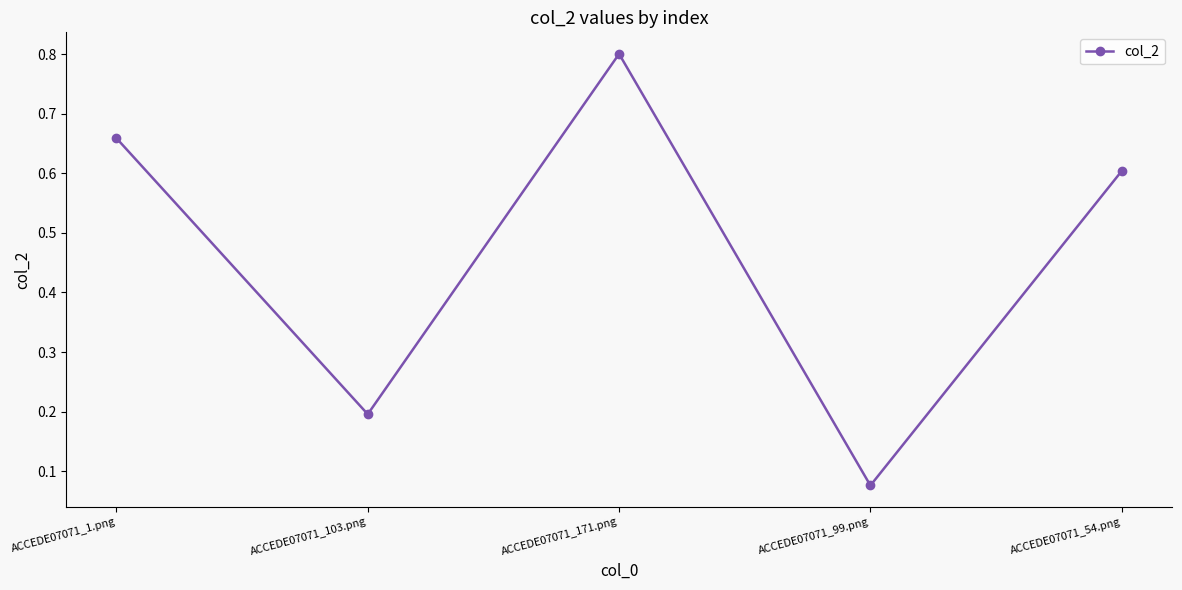

At which category does the chart reach its minimum across all series?

ACCEDE07071_99.png